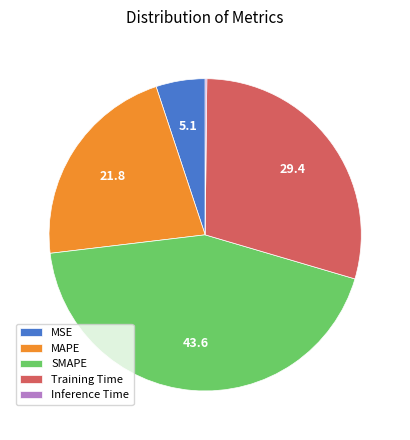

Do MAPE and Training Time together represent more than half of the pie?

Yes